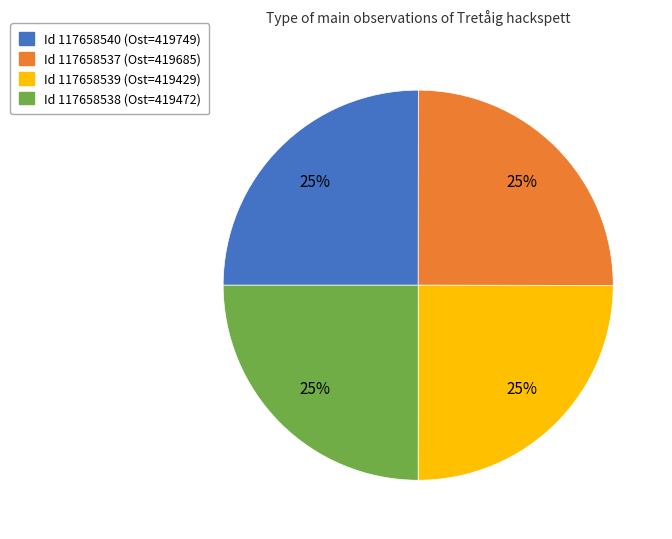

To the nearest percent, what is the average slice percentage?

25%